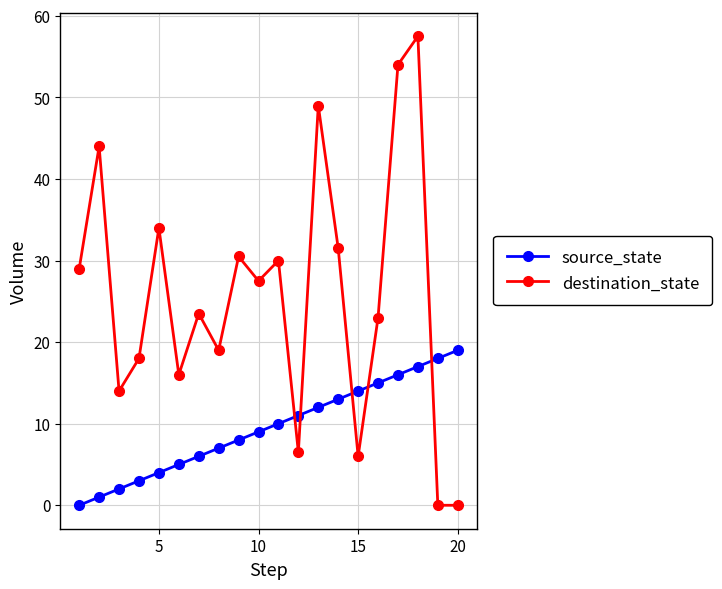

How many lines are shown in the chart?

2